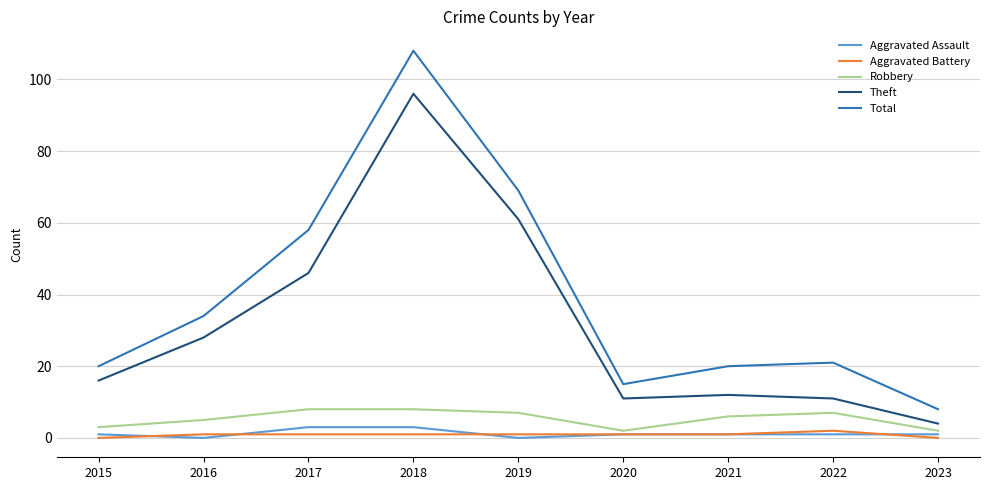

True or false: Robbery has a value of 8 at 2018.

True